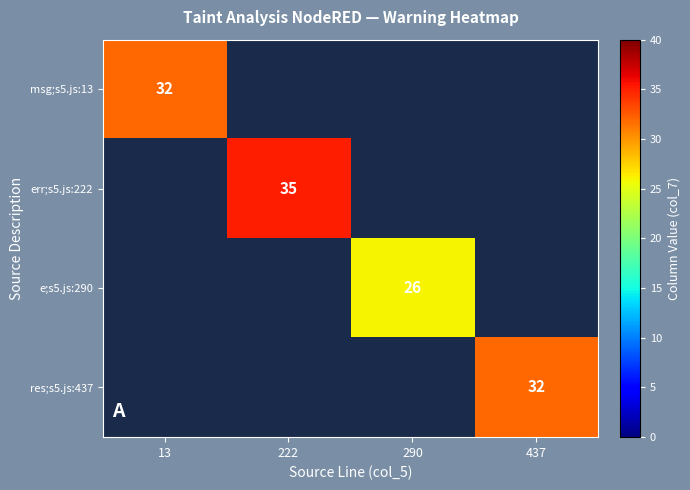

How many data points does each series have?

4